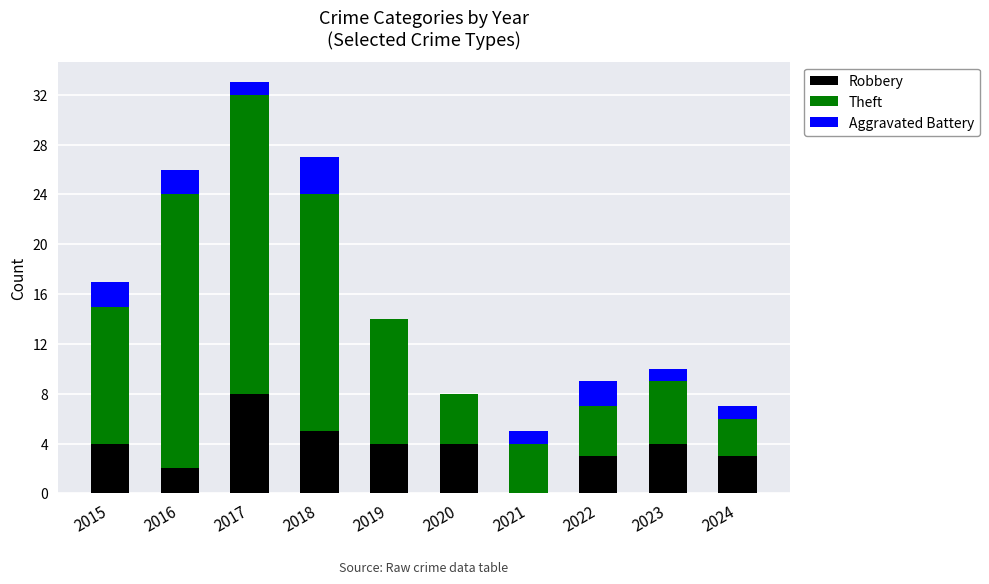

What is the highest value of the Robbery series?

8